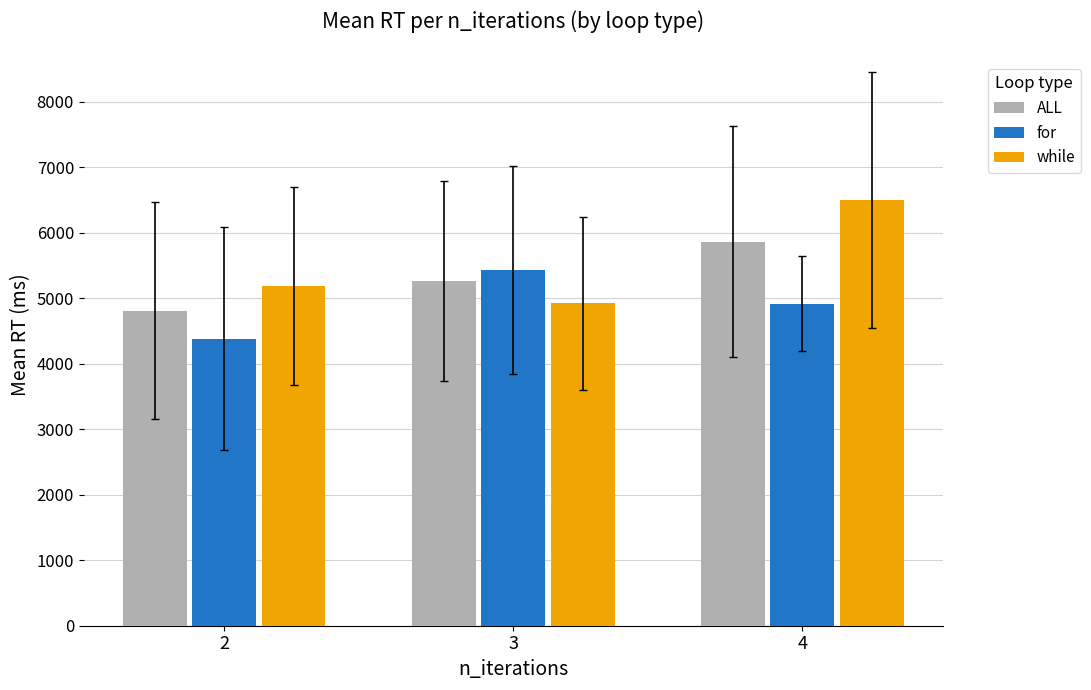

What is the total value across all series at 2?

14379.4